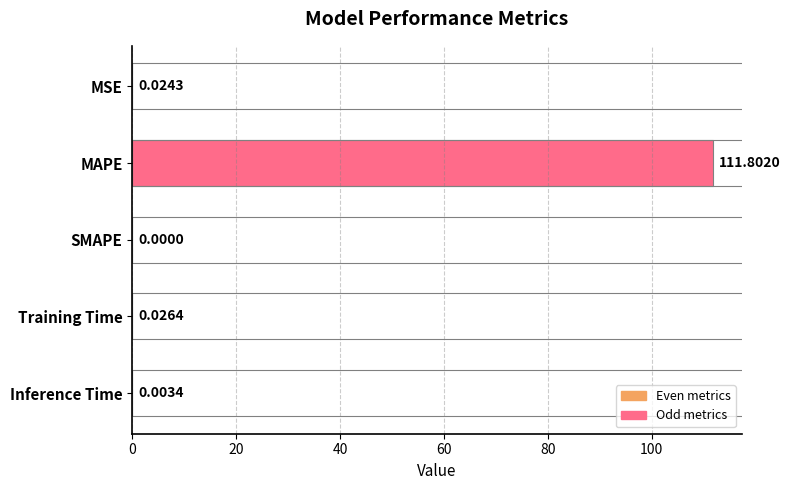

What is the sum of the values at Training Time and MAPE?

111.8